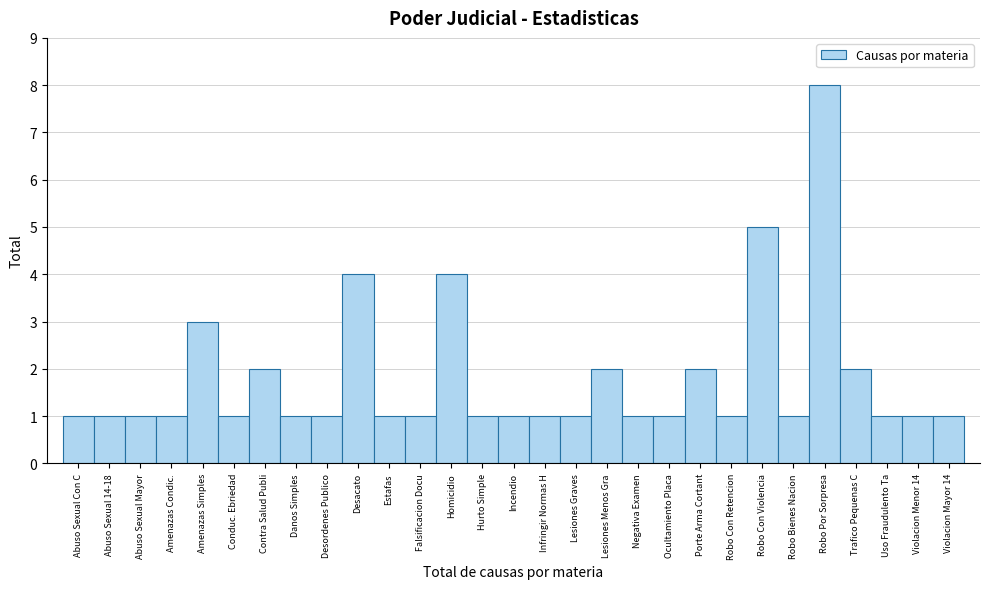

Reading right to left, transcribe all the data shown in this chart.

1	1	1	2	8	1	5	1	2	1	1	2	1	1	1	1	4	1	1	4	1	1	2	1	3	1	1	1	1